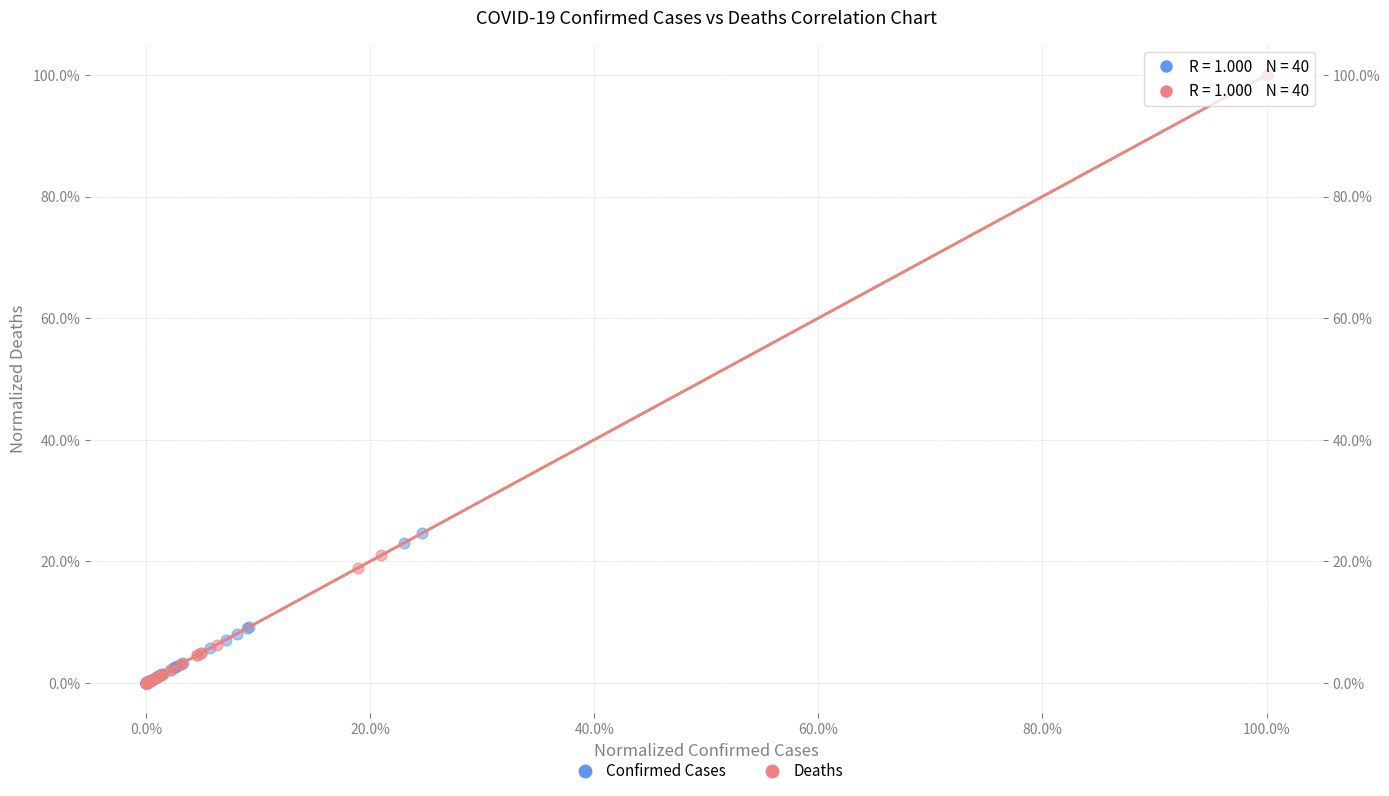

Which series has the largest Y range (max minus min)?

Deaths